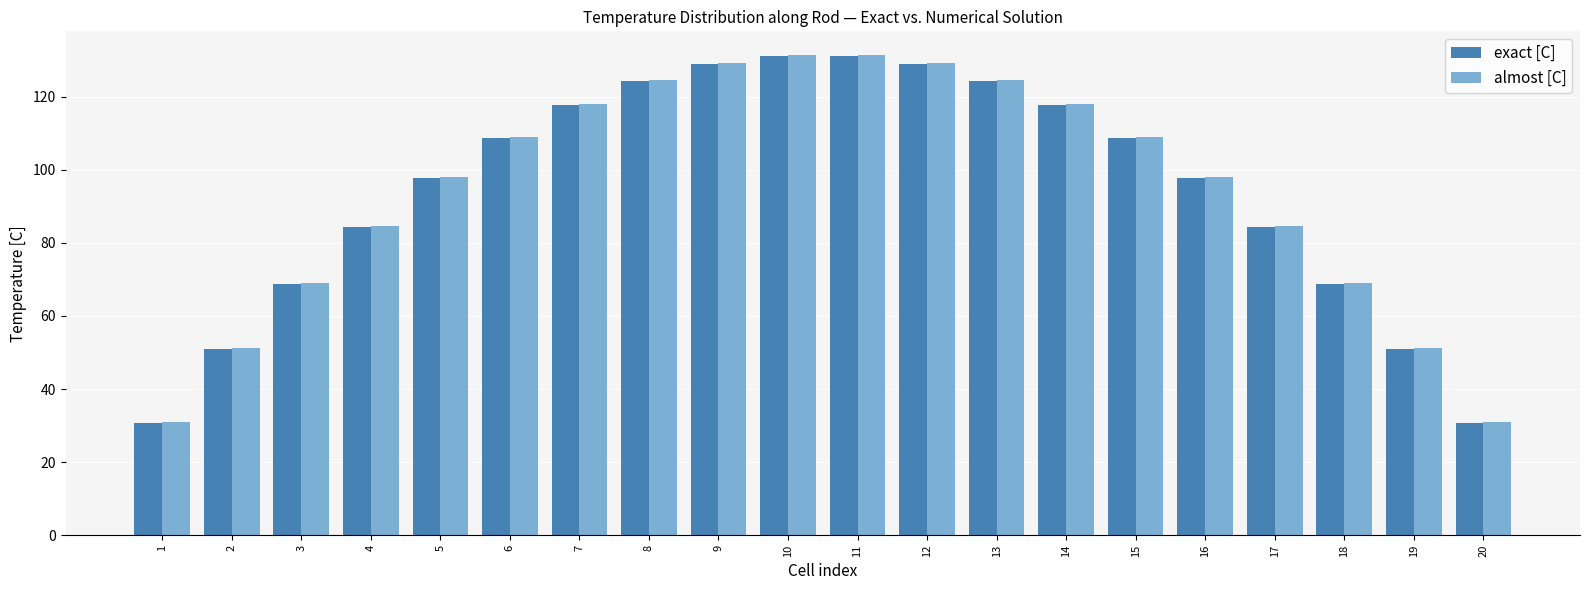

What is the sum of all exact [C] values?

1885.7